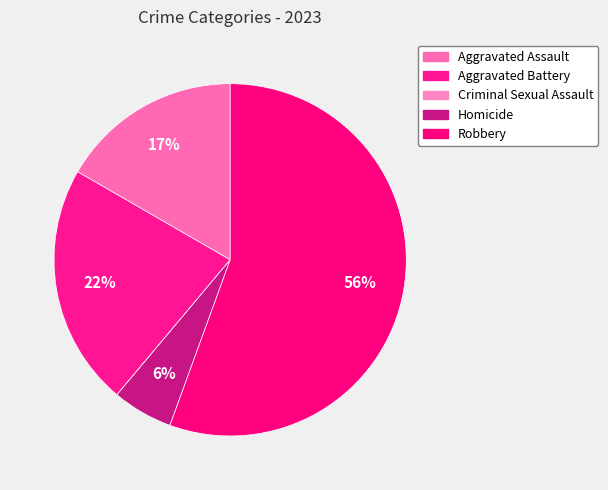

Is it true that Criminal Sexual Assault is 0% of the pie?

True